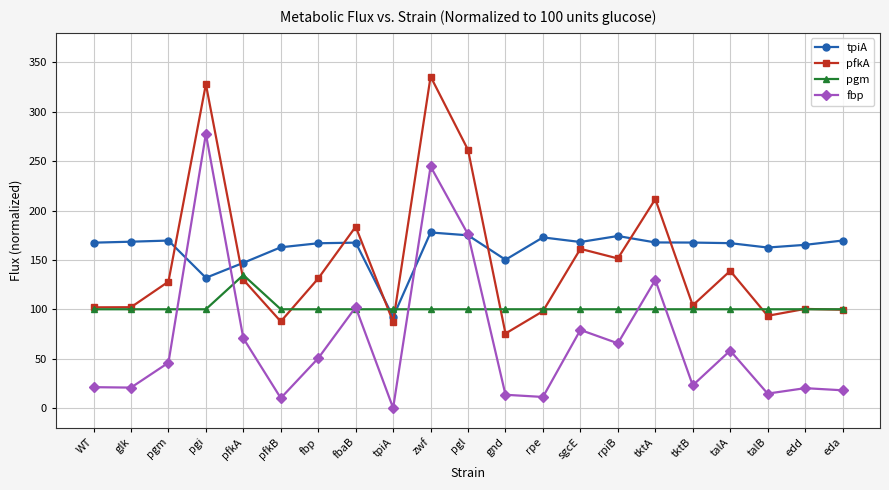

True or false: pfkA and fbp intersect in this chart.

False